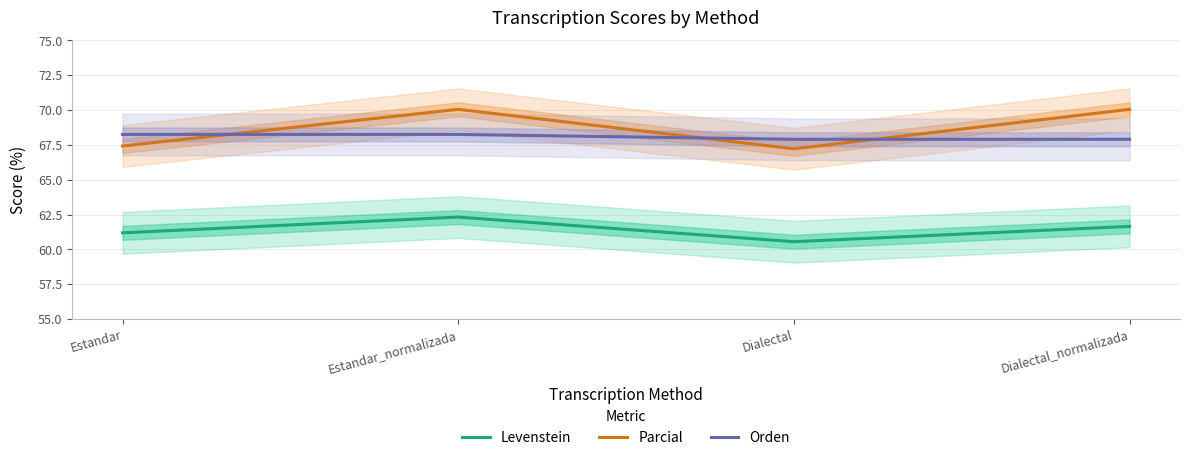

True or false: Parcial and Levenstein intersect in this chart.

False